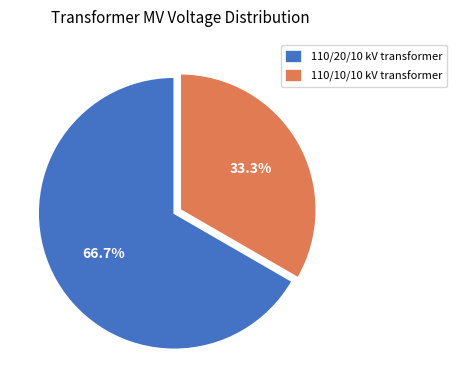

Count the number of slices in the pie.

2